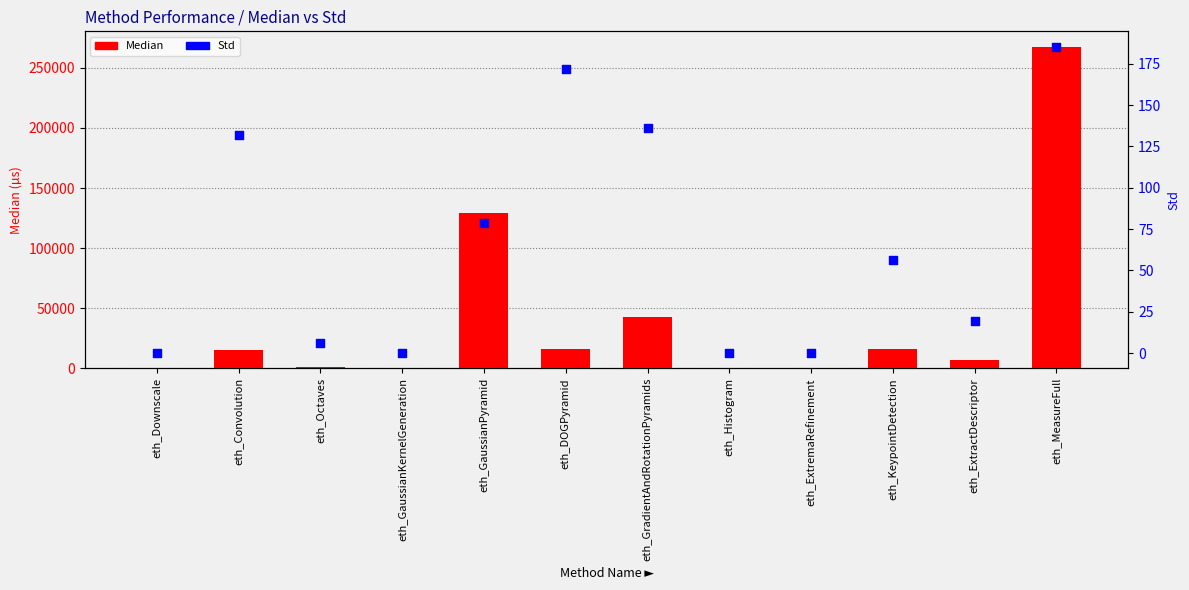

Is the value of Std at eth_KeypointDetection greater than the value of Median at eth_DOGPyramid?

No